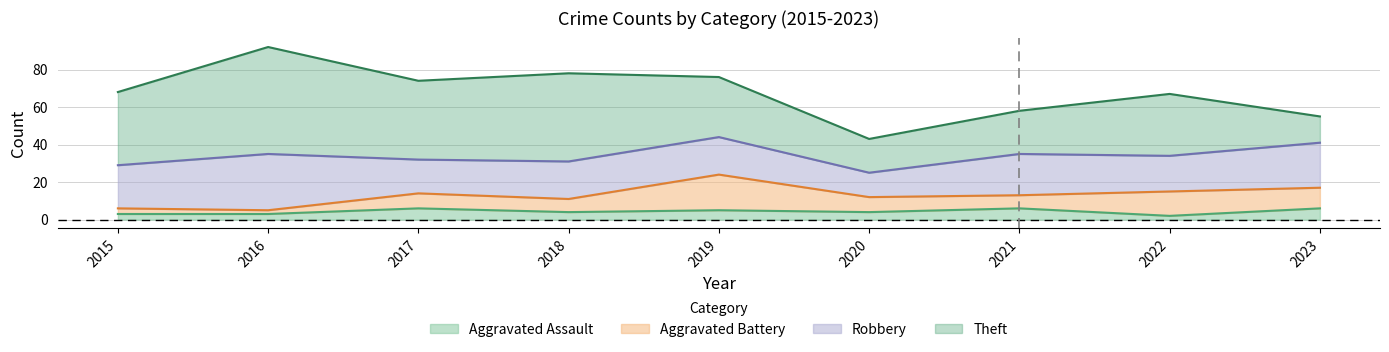

What is the sum of all Aggravated Assault values?

39